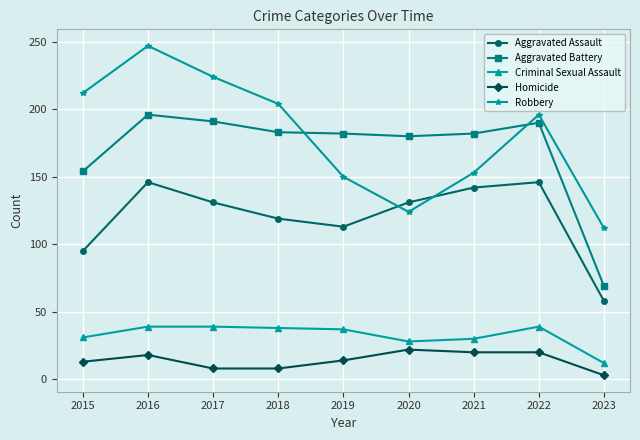

What is the value of the Robbery point at the 1st from the left?

212